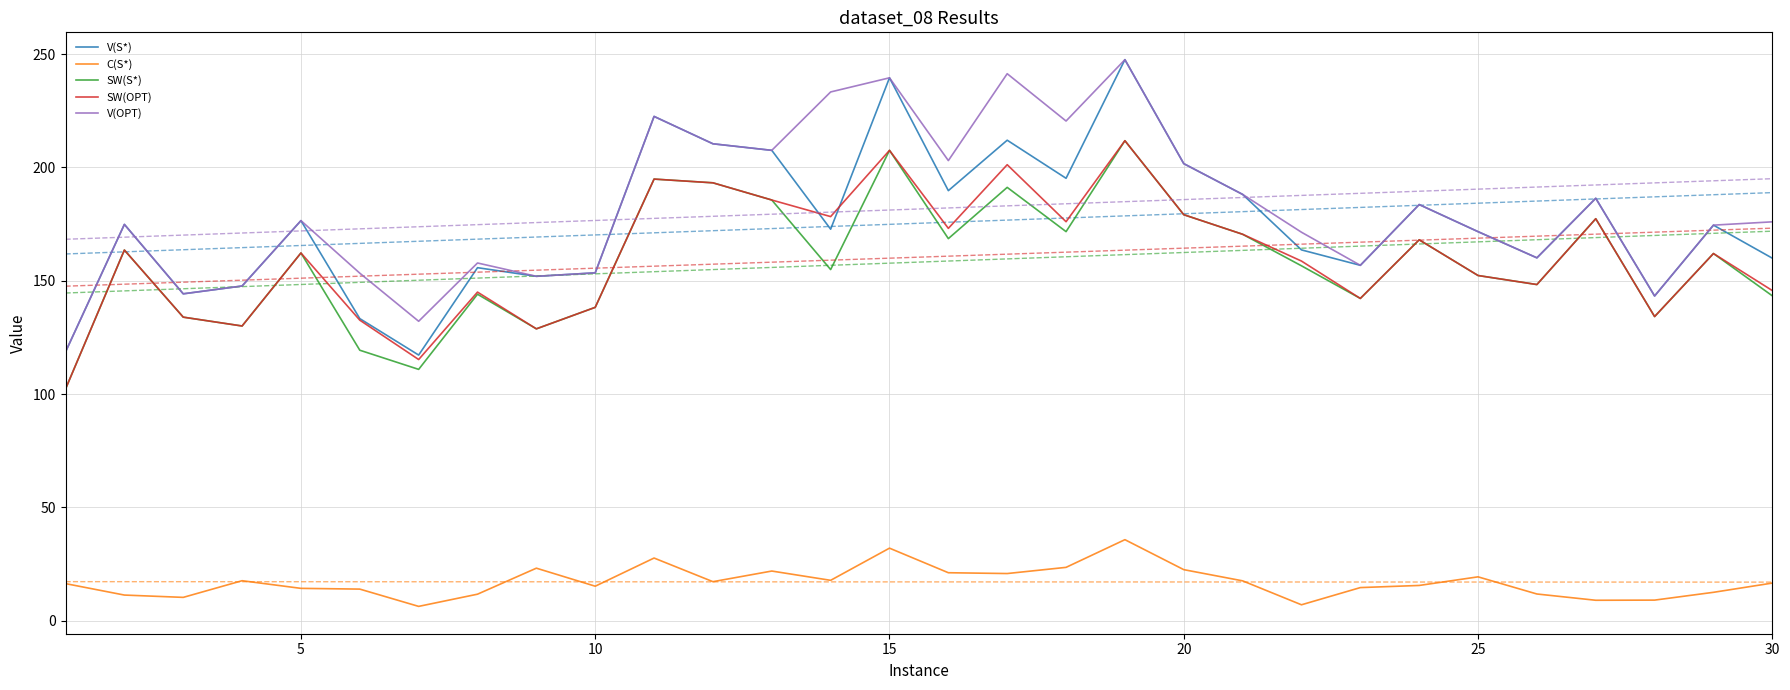

What is the highest value of the SW(OPT) series?

211.8